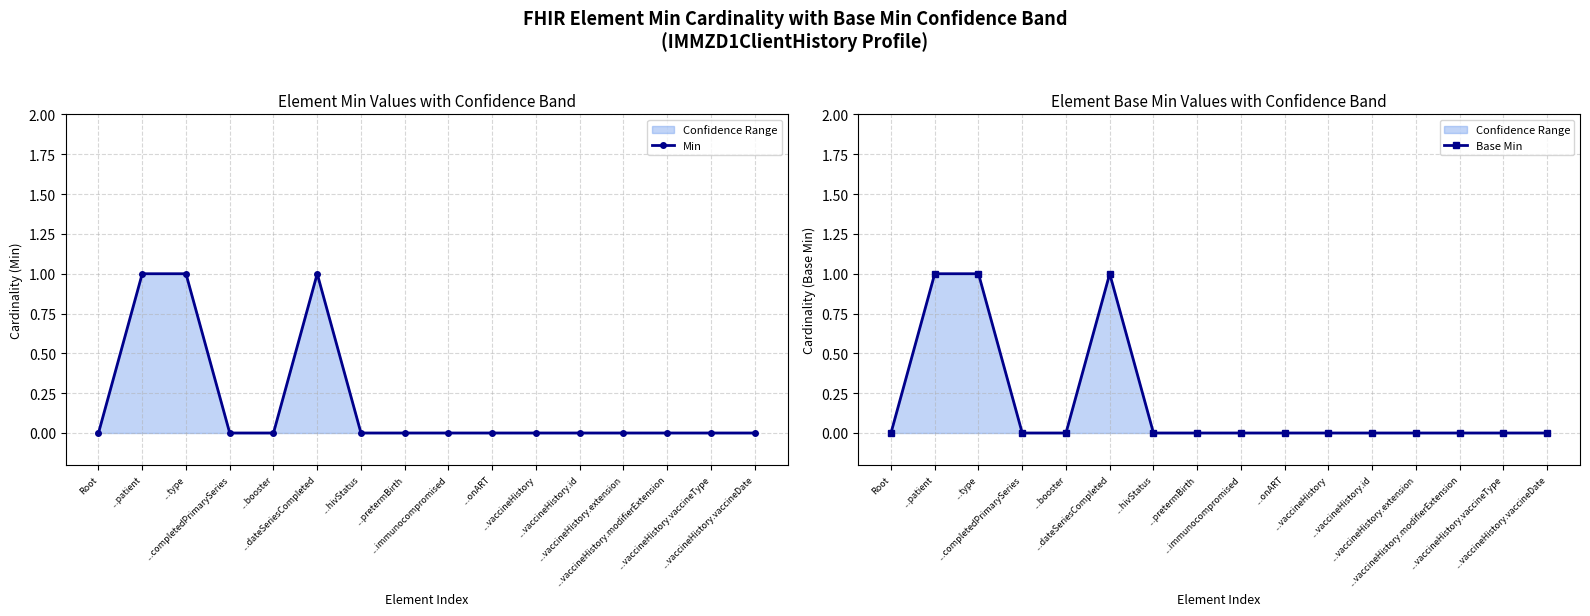

What is the sum of all Min values?

3